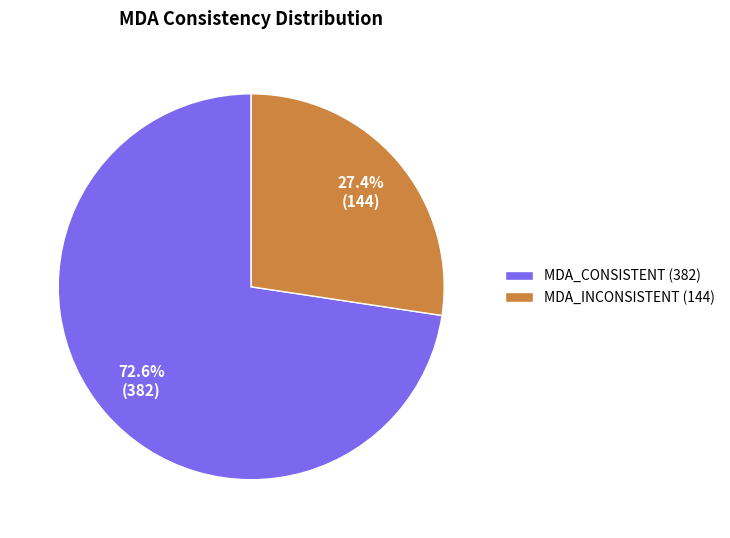

Which category has the biggest portion of the pie?

MDA_CONSISTENT